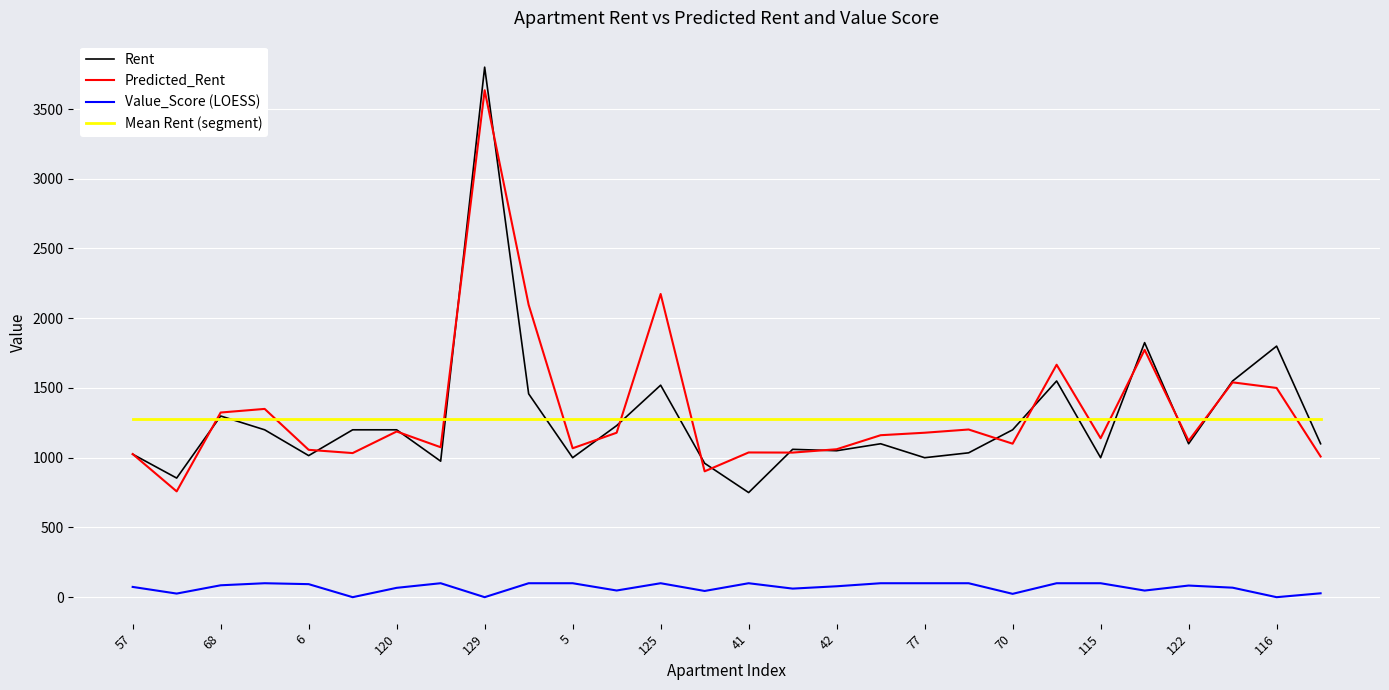

Is this an area chart (filled region under the line)?

No